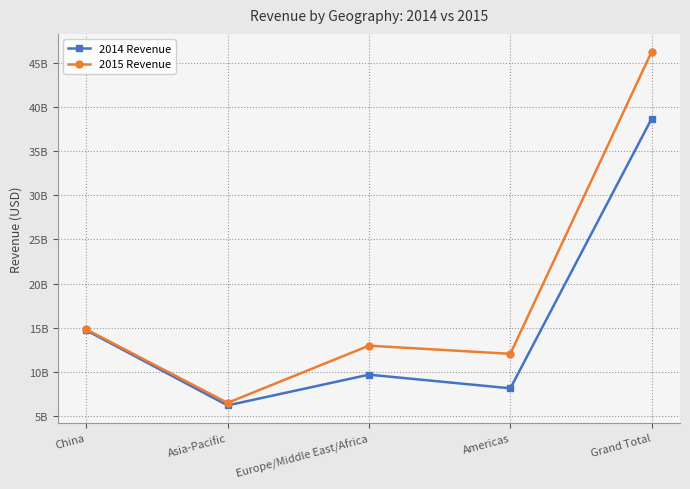

List the series in order of their overall mean, highest first.

2015 Revenue, 2014 Revenue